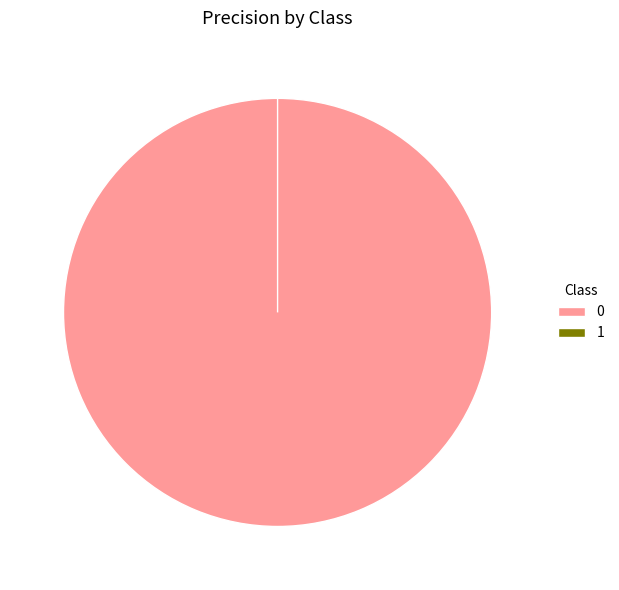

Which slice is the smallest?

1